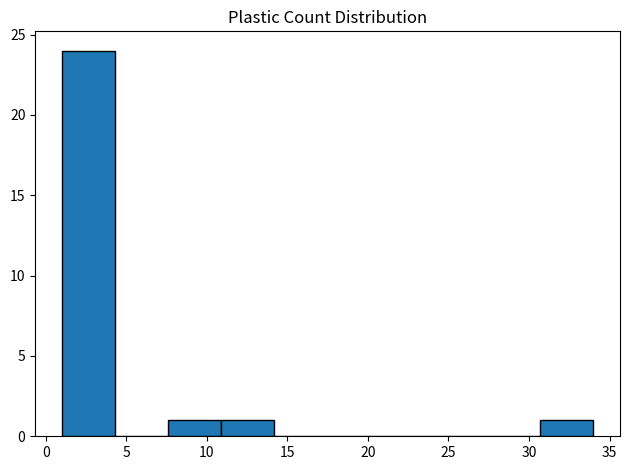

Over which range of the x-axis is the bar tallest?

1.0 to 4.3